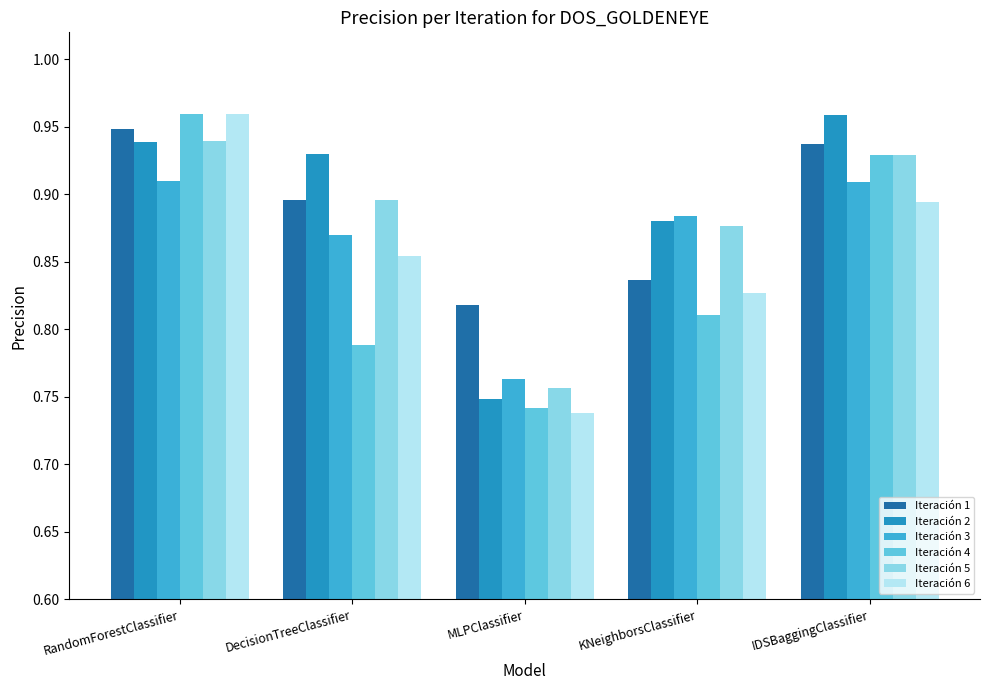

The Iteración 1 series shows 1.6 at RandomForestClassifier. True or false?

False